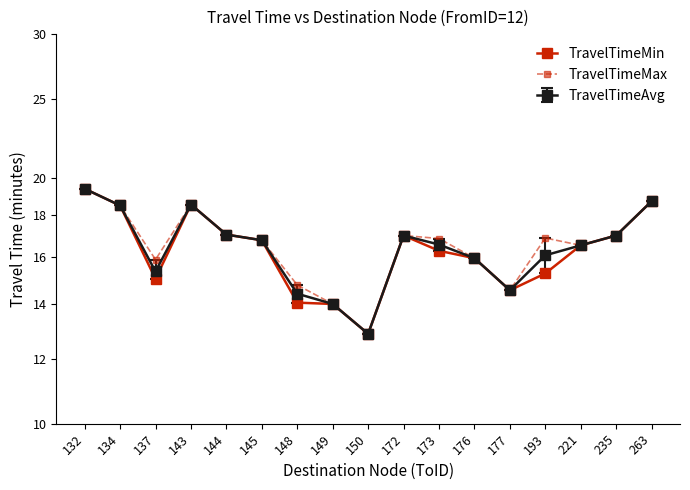

Is this an area chart (filled region under the line)?

No